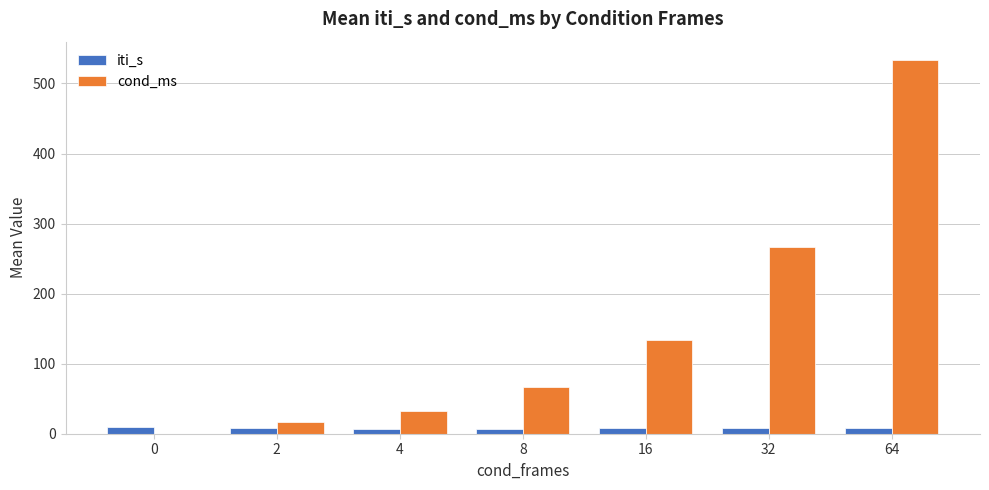

Where is cond_ms nearest to the value 266?

32